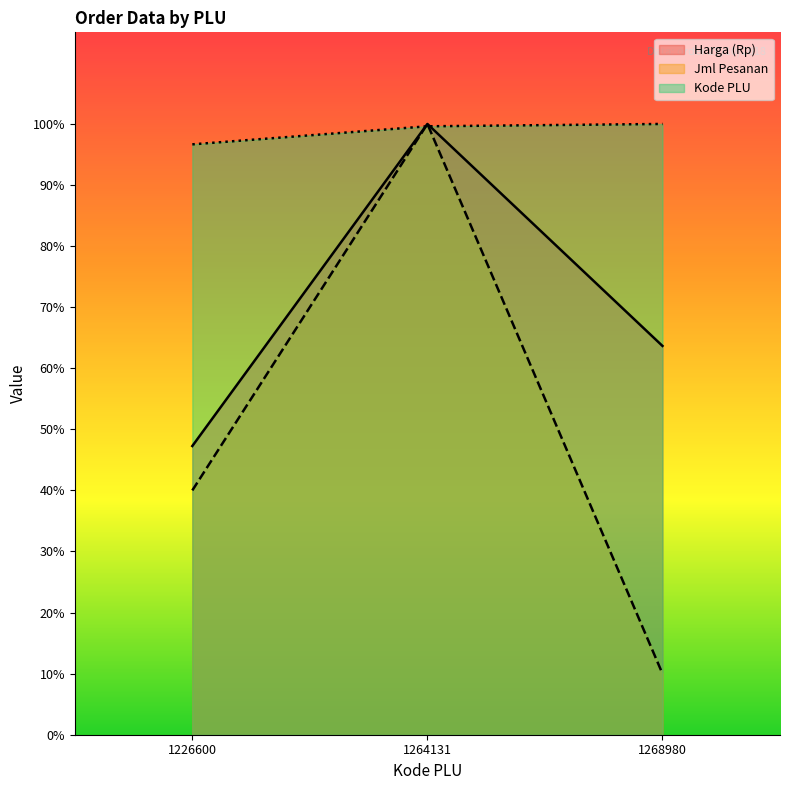

Read the Kode PLU value at 1226600.

96.7